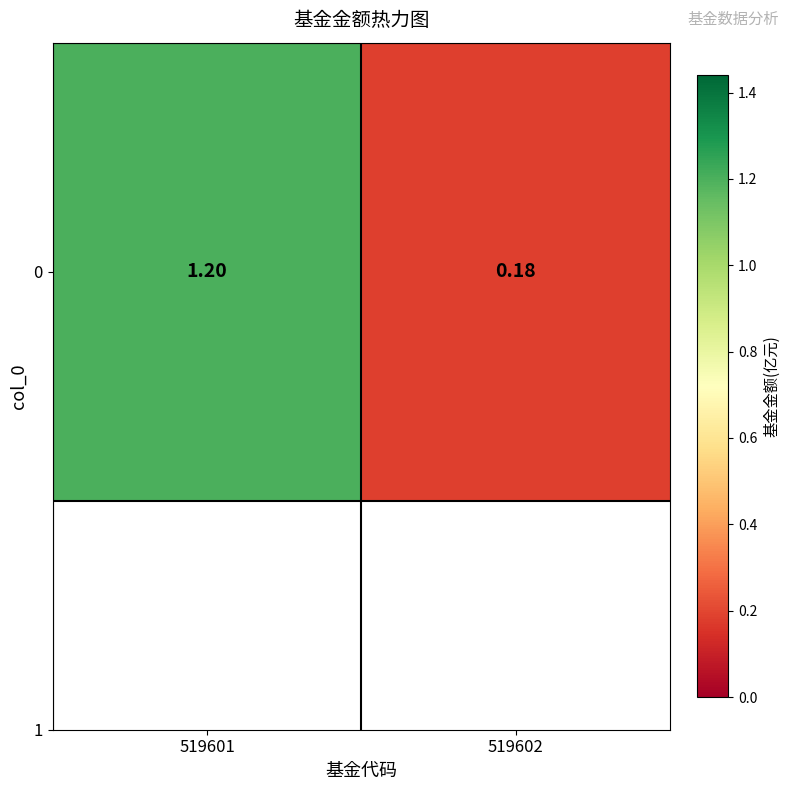

How many data points are less than 1?

1